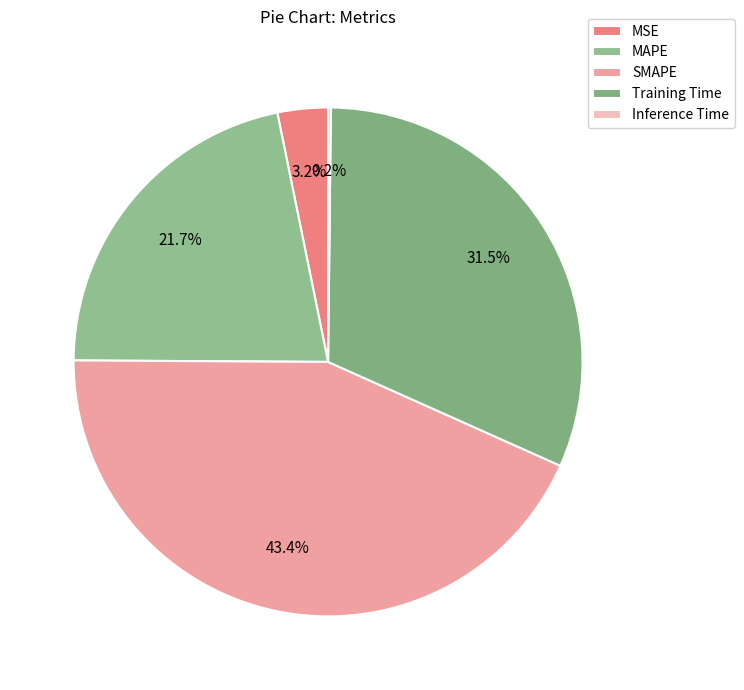

What percentage is the SMAPE slice, to the nearest percent?

43%